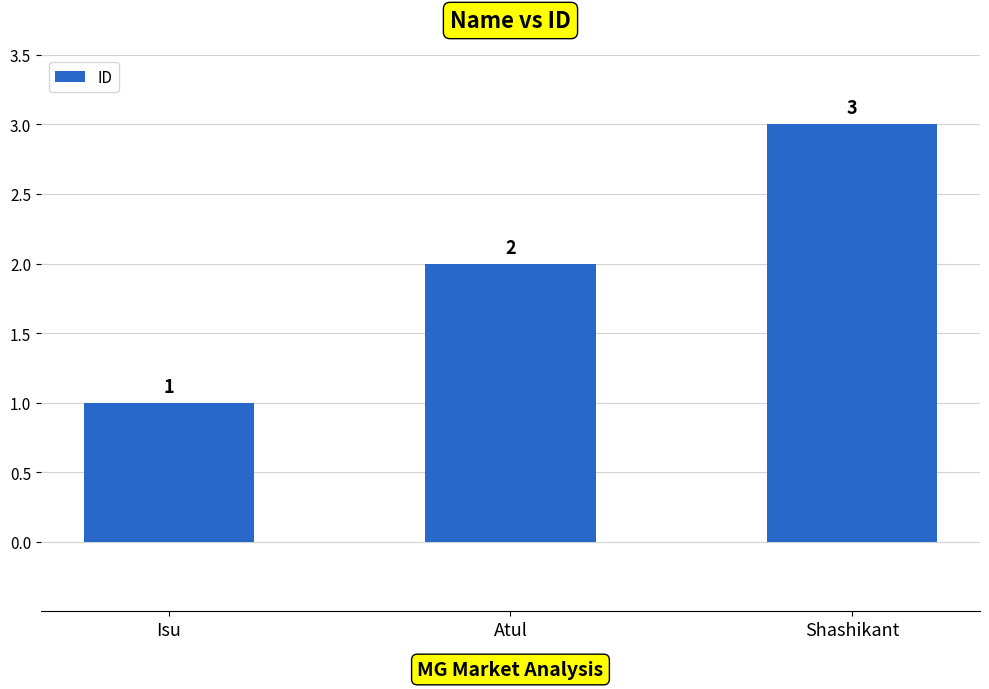

True or false: the data shows 3 at Atul.

False